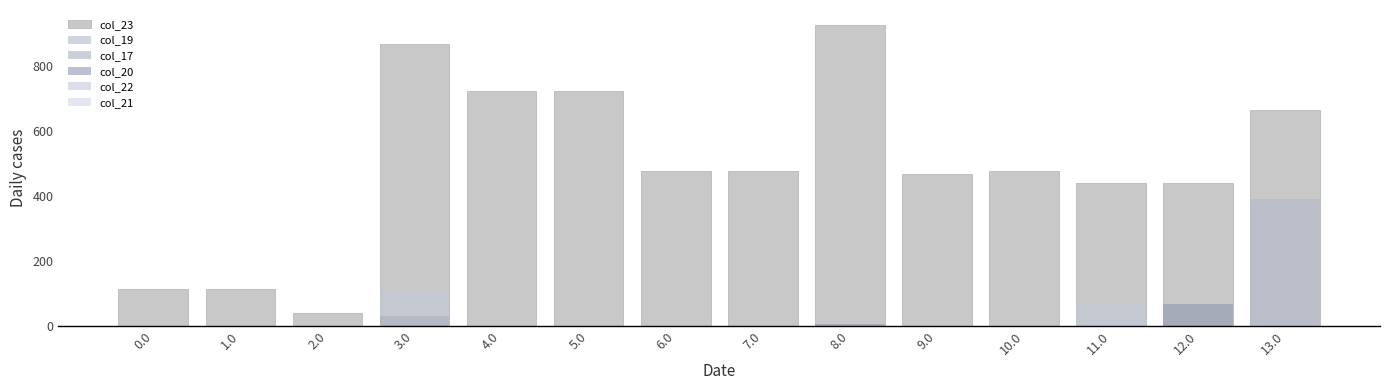

What is the sum of all col_23 values?

6944.3